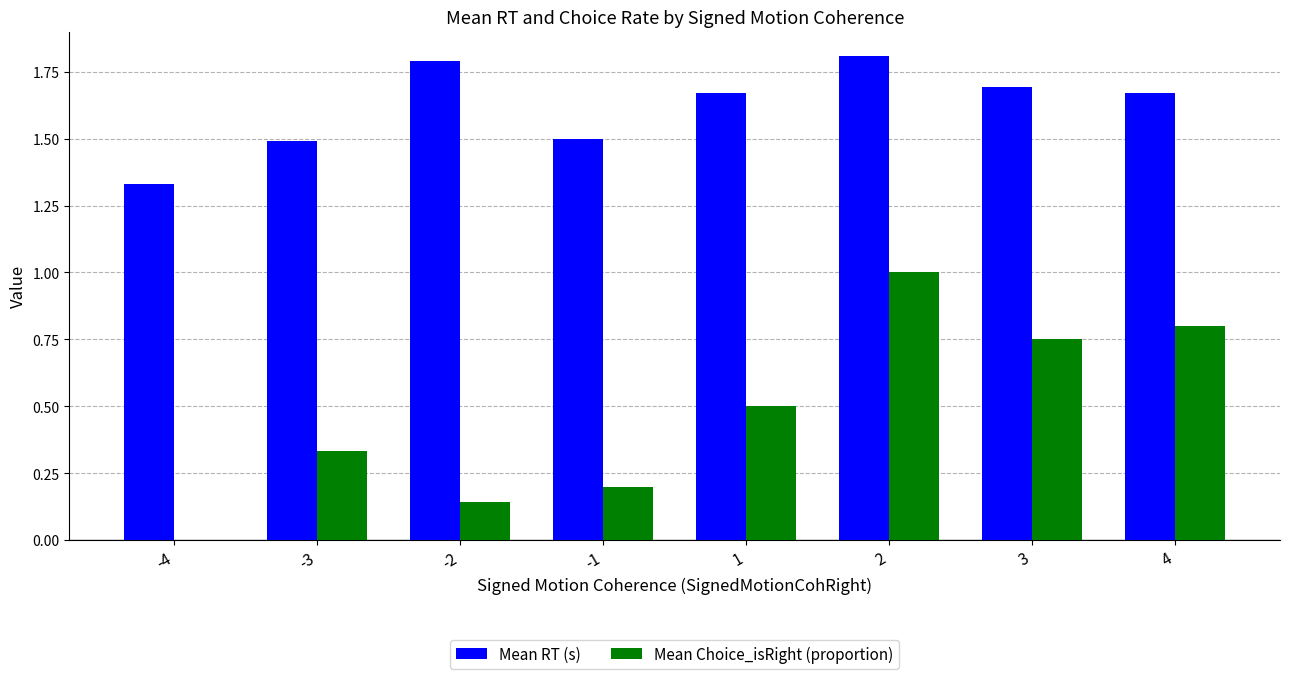

The value of Mean Choice_isRight (proportion) at 4 is 1.1. True or false?

False